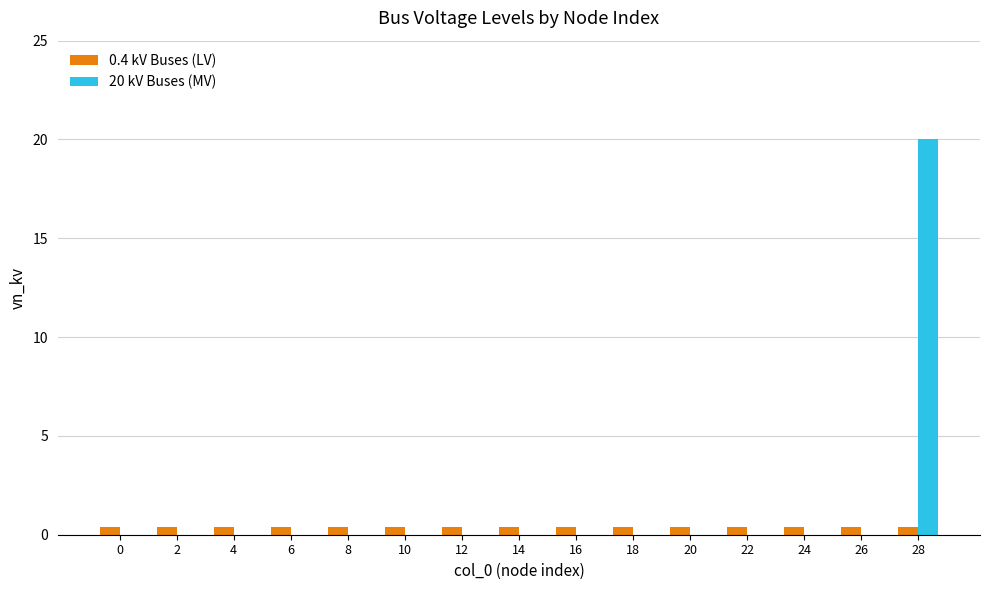

What is the maximum value shown in the chart?

20.0